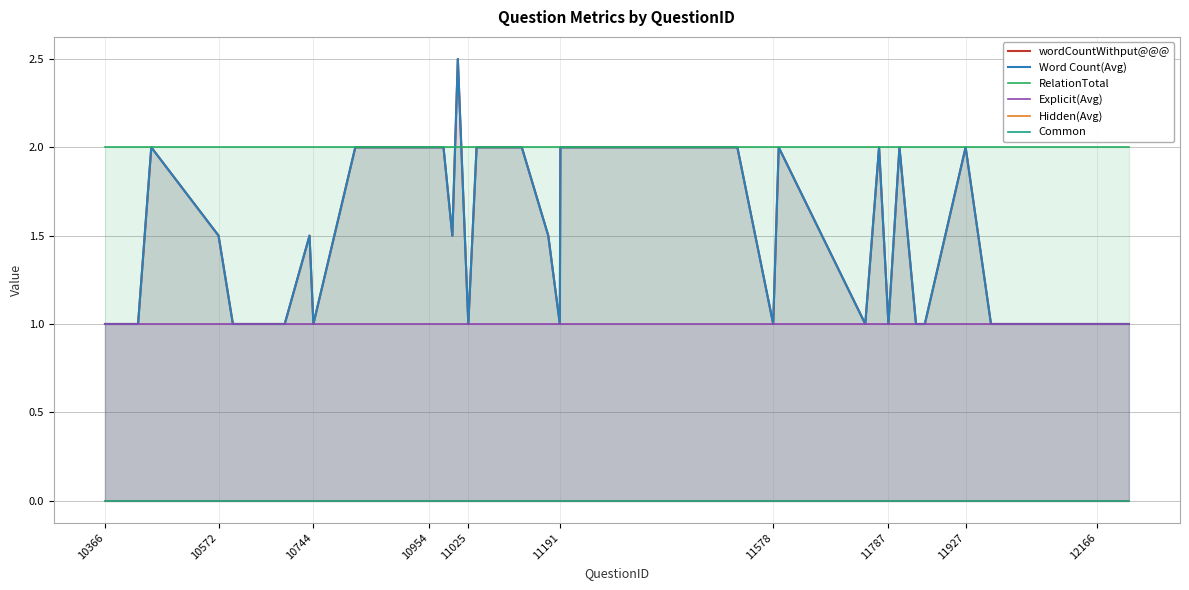

Which series has the largest total across all categories?

RelationTotal